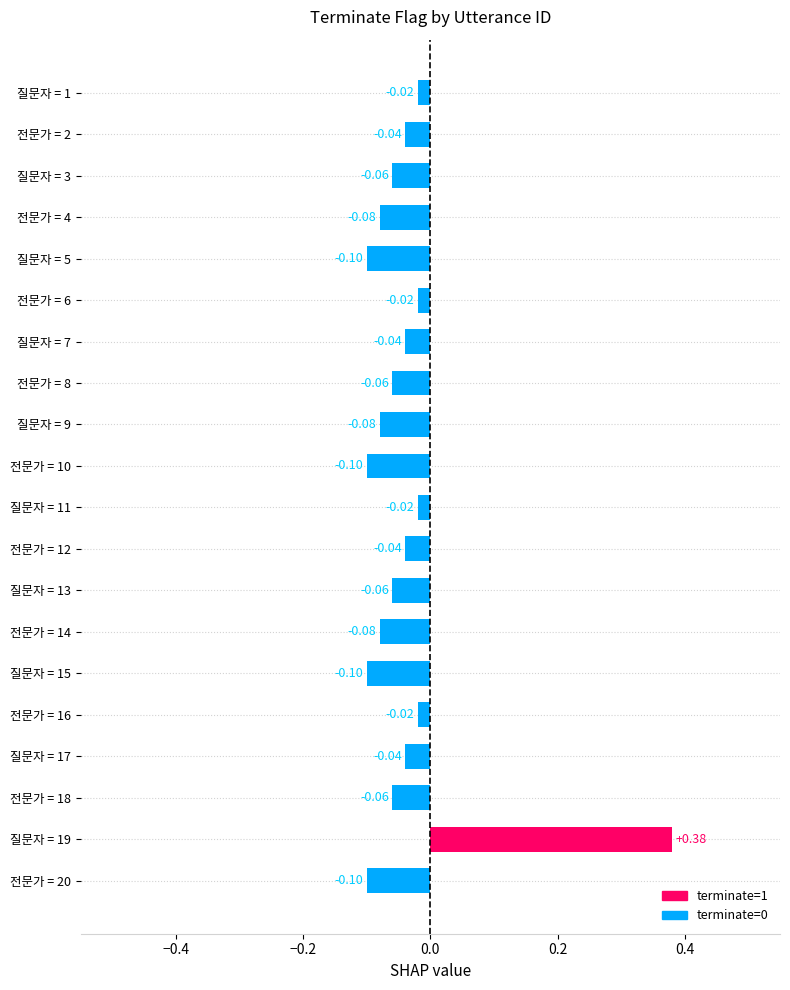

Which has a higher value, 전문가 = 12 or 질문자 = 1?

질문자 = 1